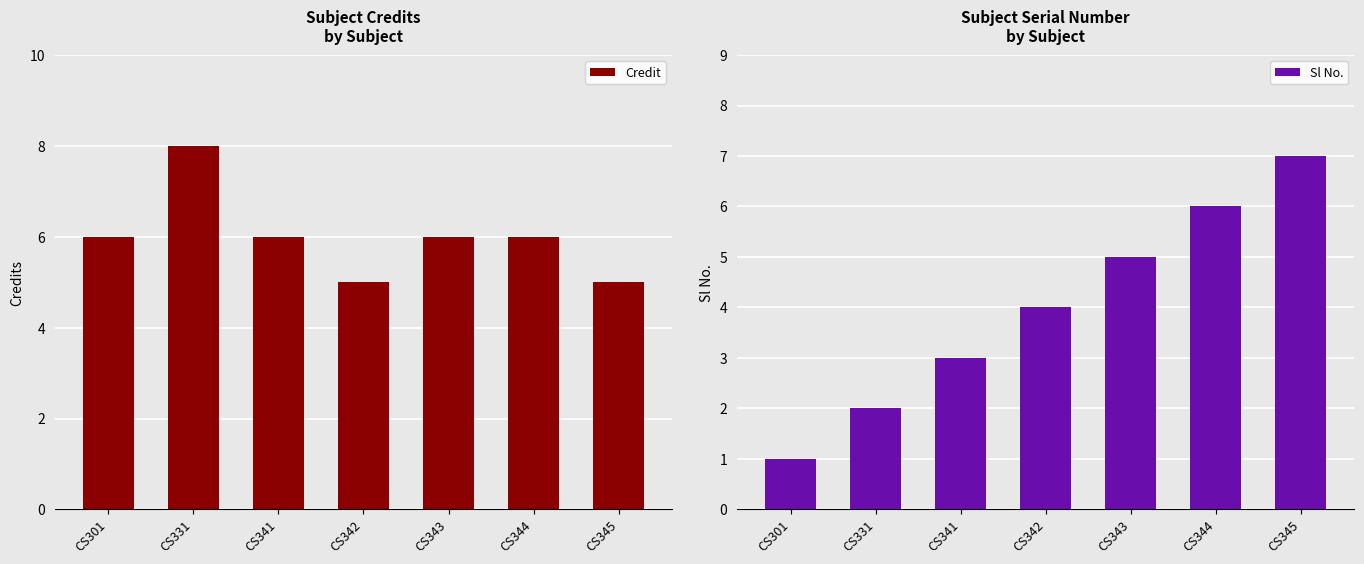

What is the average value of the Credit series?

6